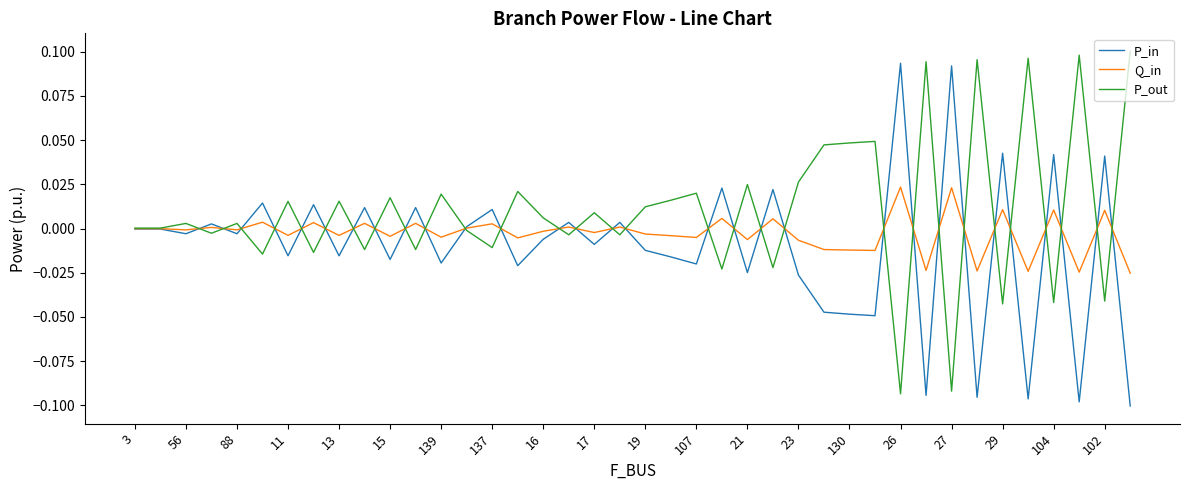

List the series in order of their overall mean, lowest first.

P_in, Q_in, P_out